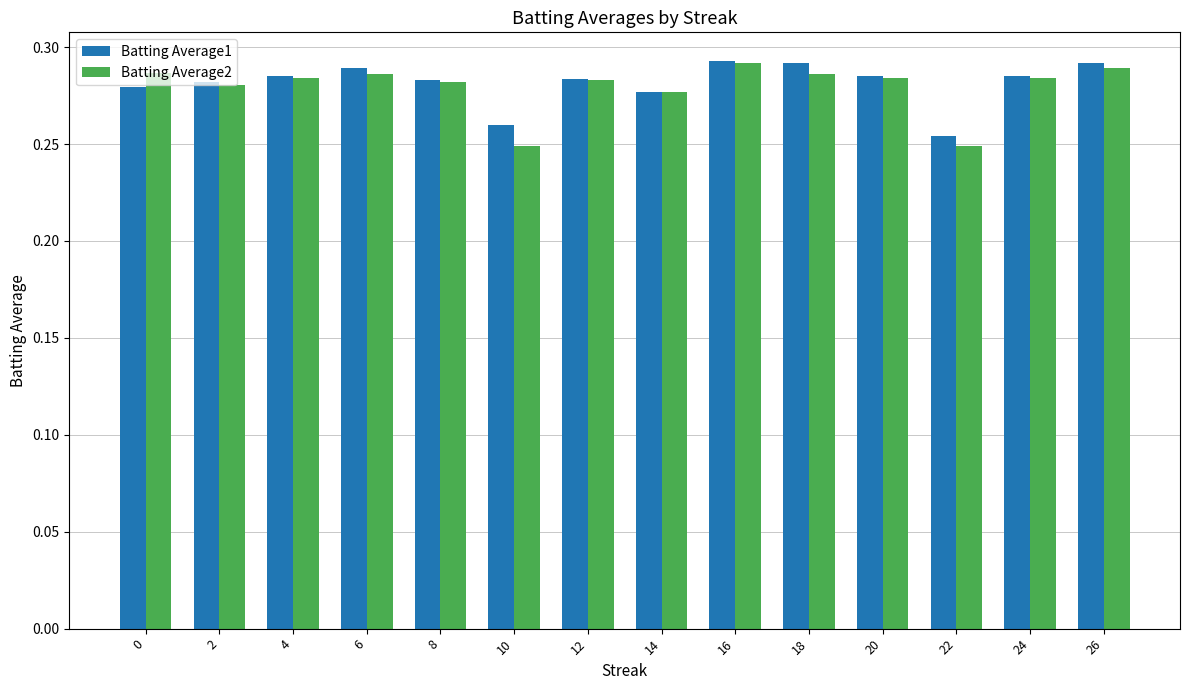

Is it true that Batting Average1 equals 0.5 at 18?

False